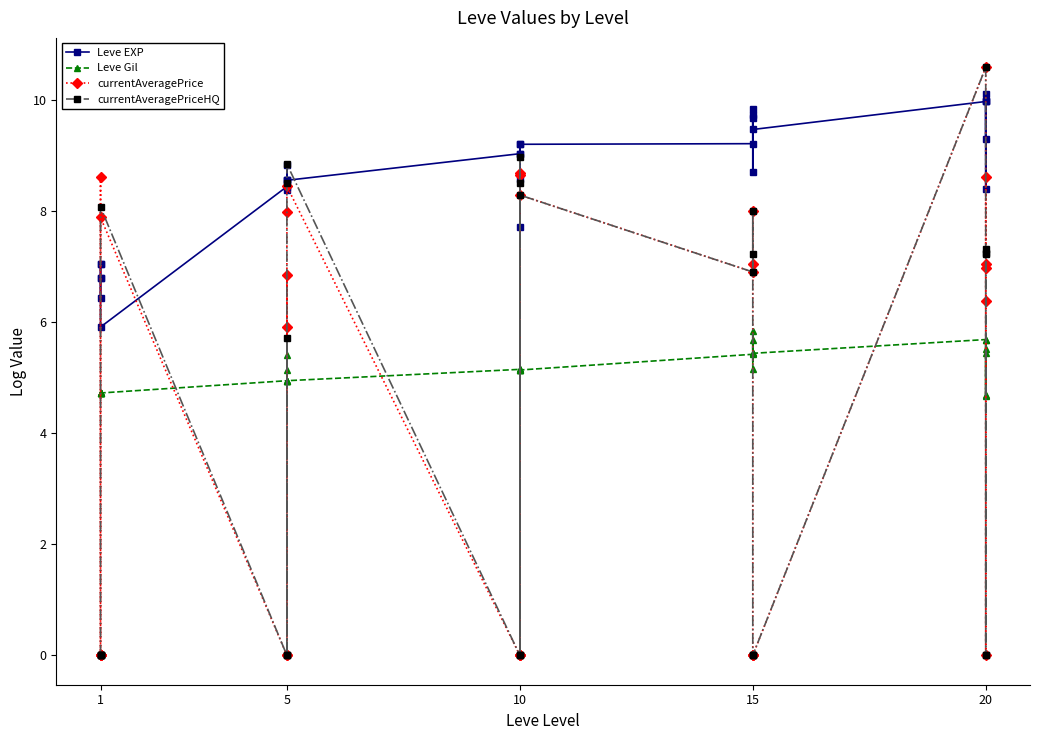

What is the average value of the currentAveragePriceHQ series?

3.7